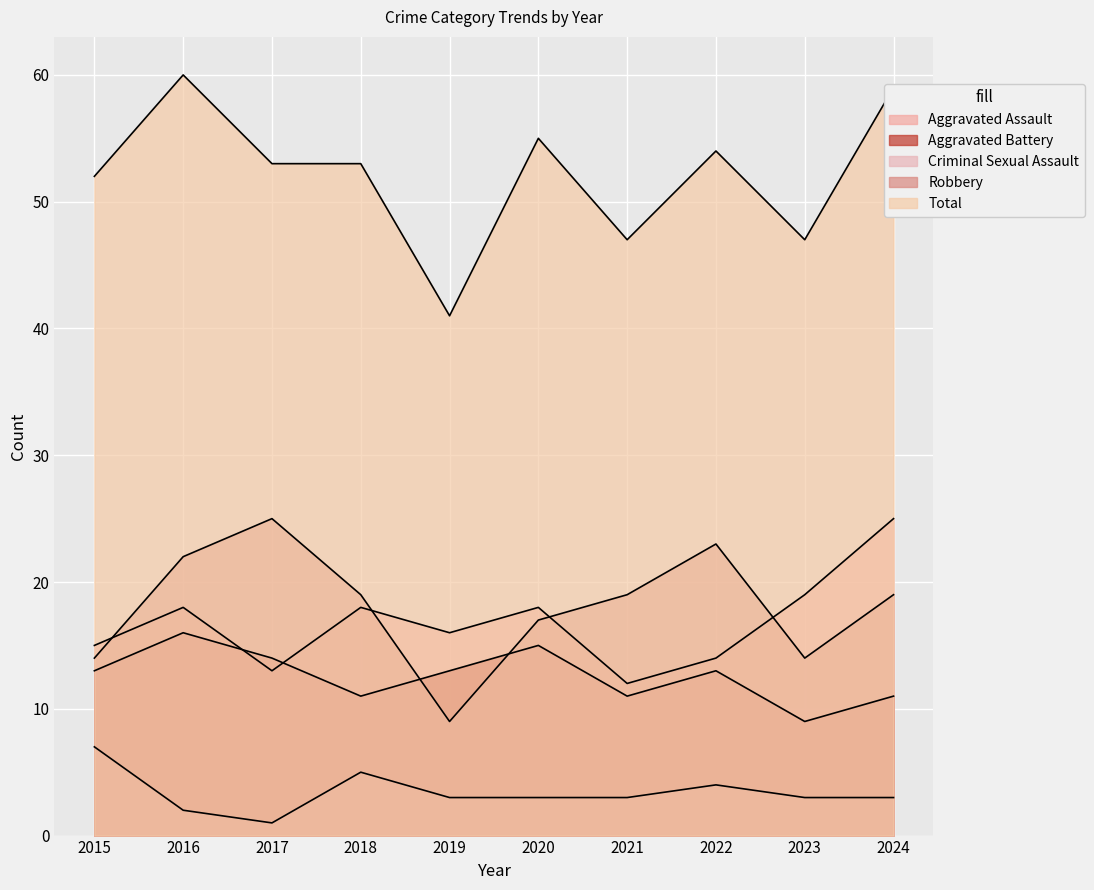

What is the difference between the second highest and second lowest values in the Criminal Sexual Assault series?

3